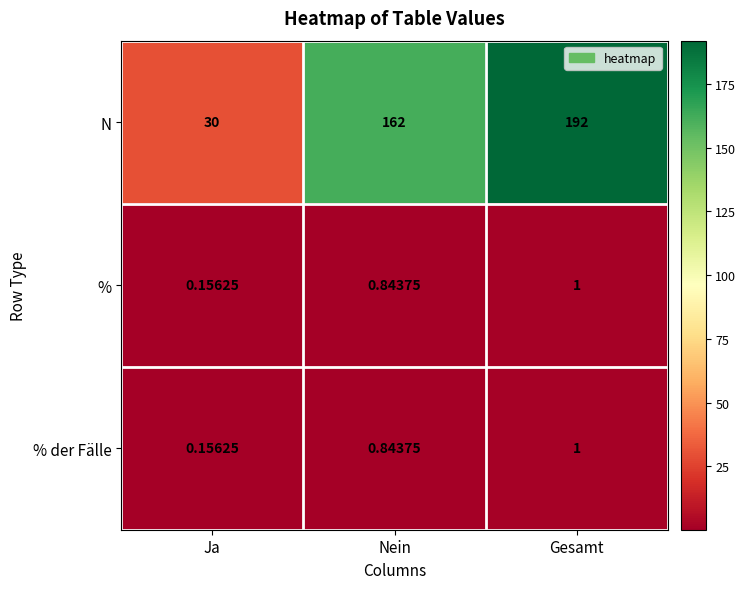

Which series has the widest spread of values?

N